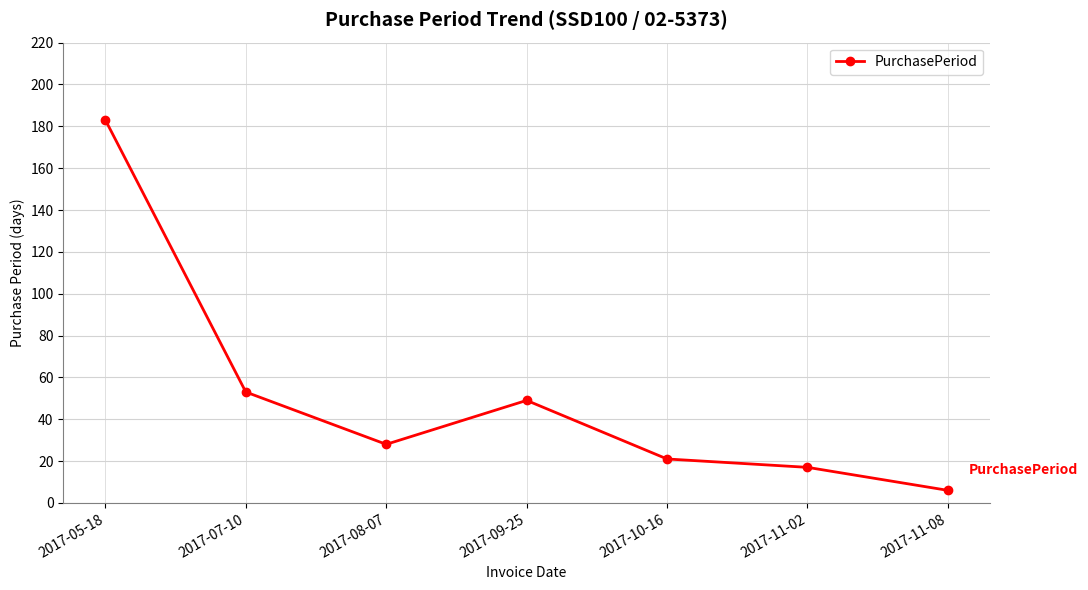

Where does the data first go above 28?

2017-05-18